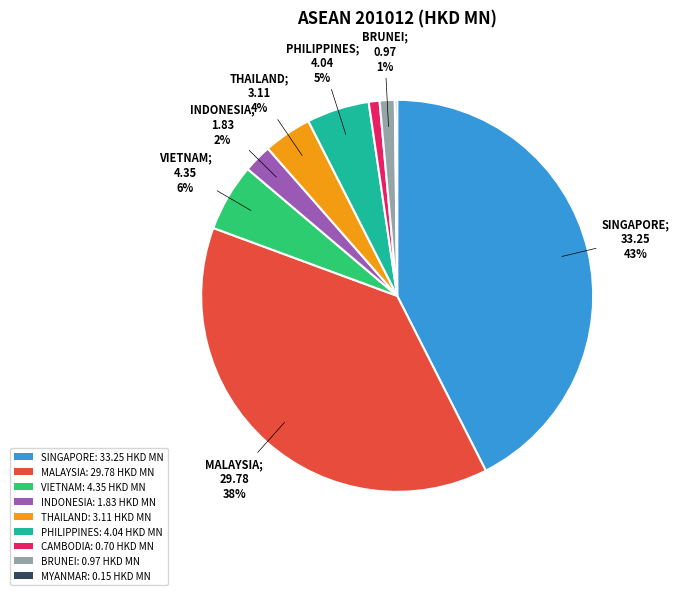

Between BRUNEI: 0.97 HKD MN and SINGAPORE: 33.25 HKD MN, which is larger?

SINGAPORE: 33.25 HKD MN